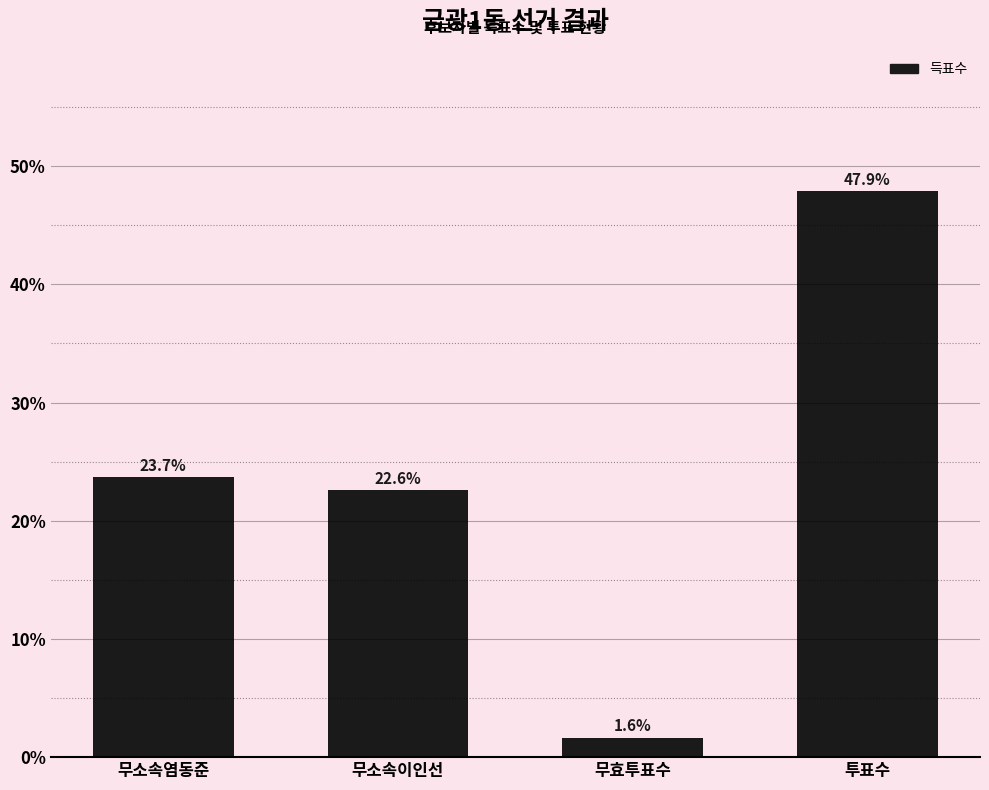

What is the label of the 3rd bar from the left?

무효투표수